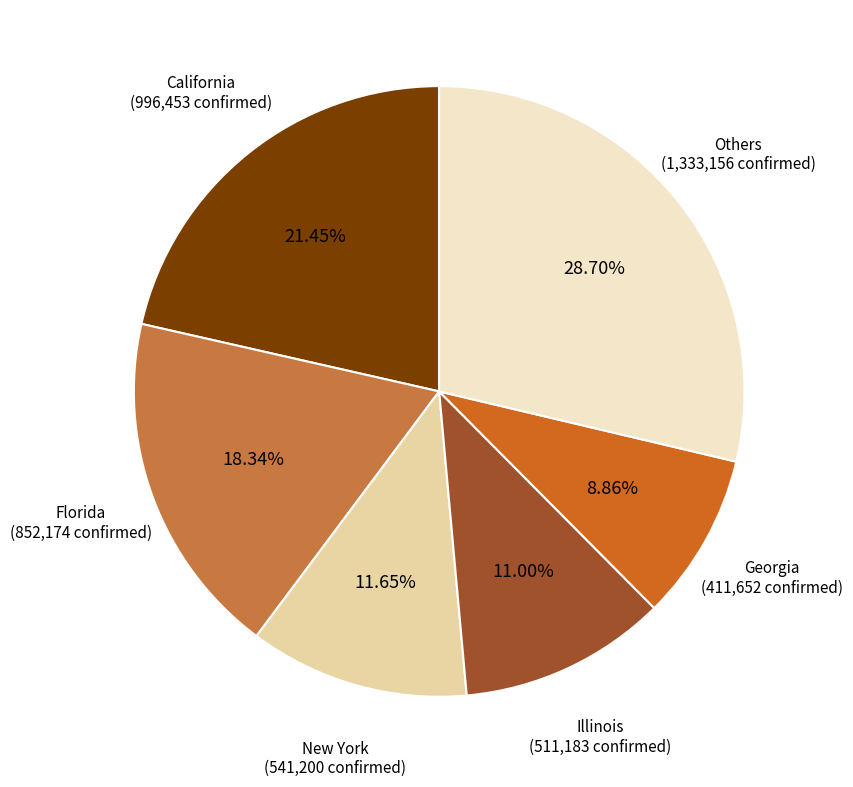

Combined, do New York and Illinois account for over 50%?

No